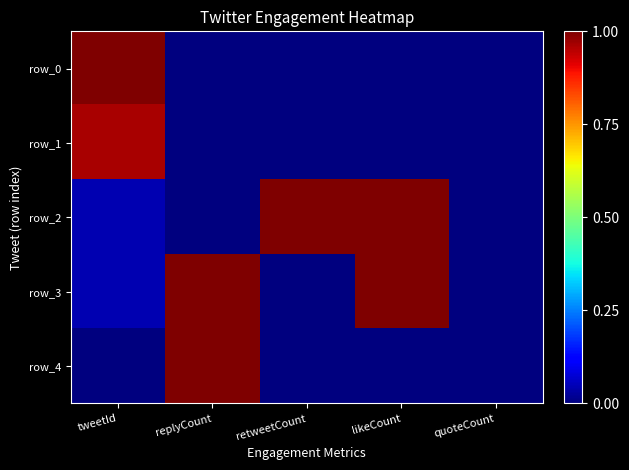

Which series has the widest spread of values?

row_0